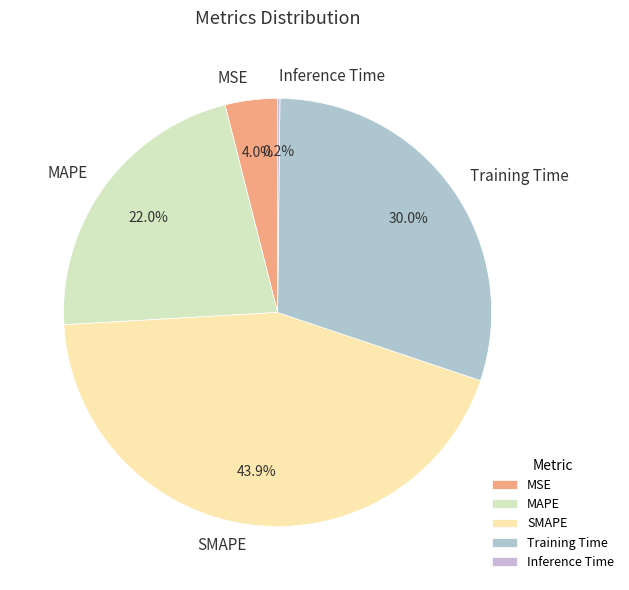

What is the largest slice in the pie chart?

SMAPE